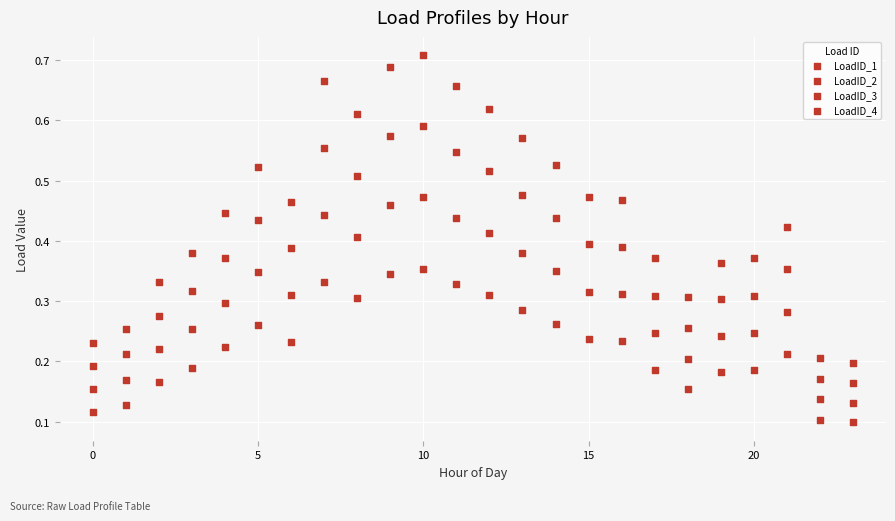

How many points are shown in the scatter plot?

96